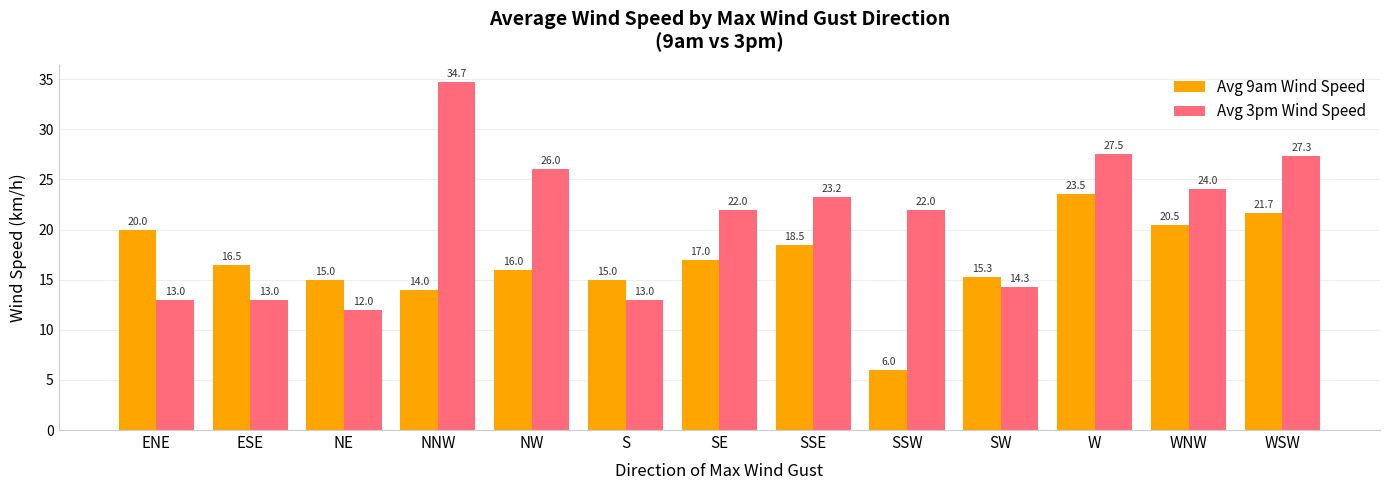

At which label is Avg 9am Wind Speed closest to 14?

NNW